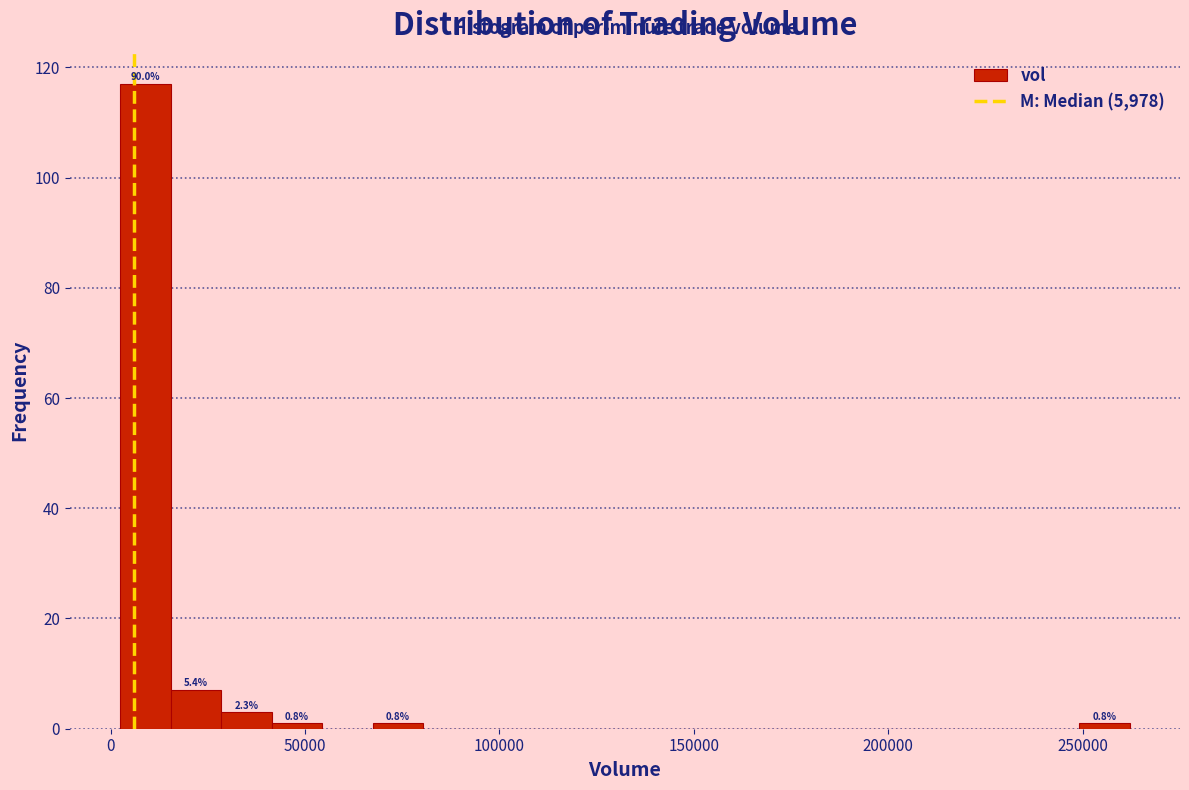

Read against the x-axis, roughly where is the centre of the tallest bar?

10000